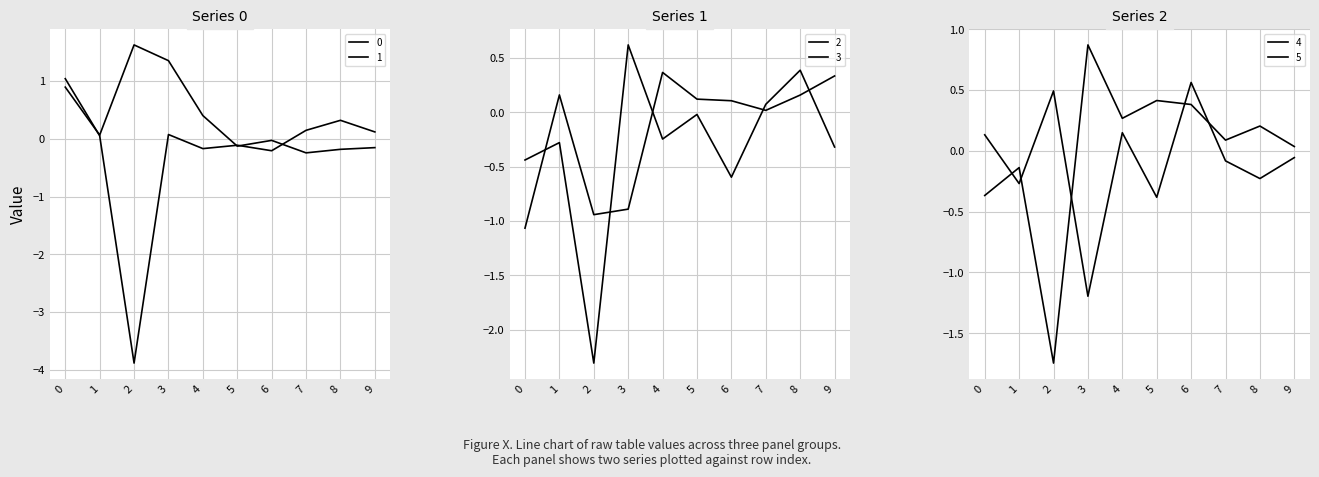

Does the chart display data point markers on the line(s)?

No